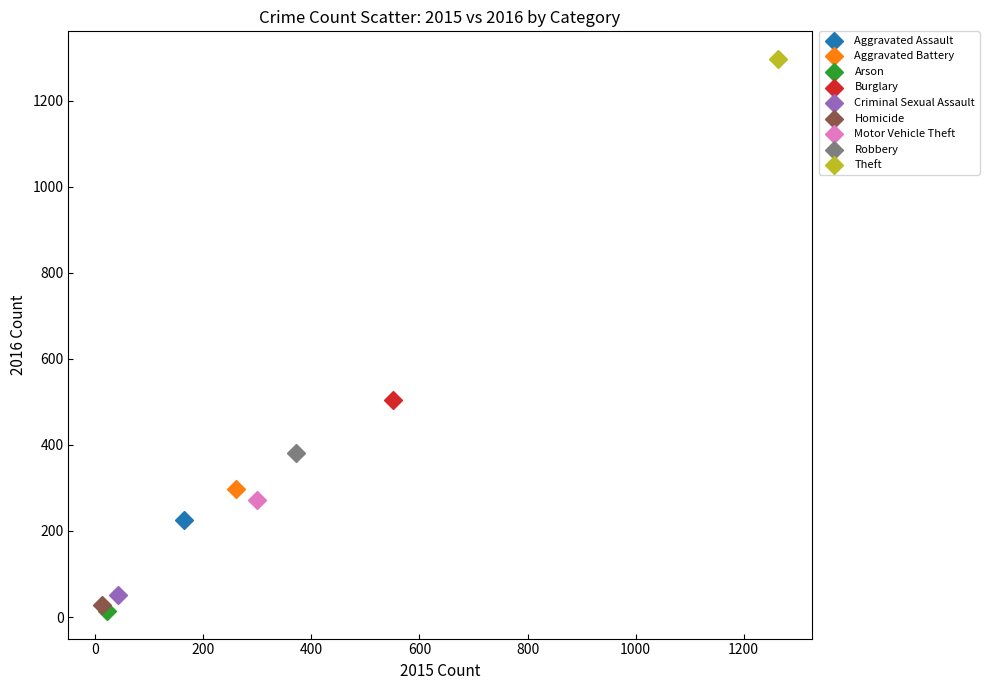

What are all the series names shown in the legend?

Aggravated Assault, Aggravated Battery, Arson, Burglary, Criminal Sexual Assault, Homicide, Motor Vehicle Theft, Robbery, Theft